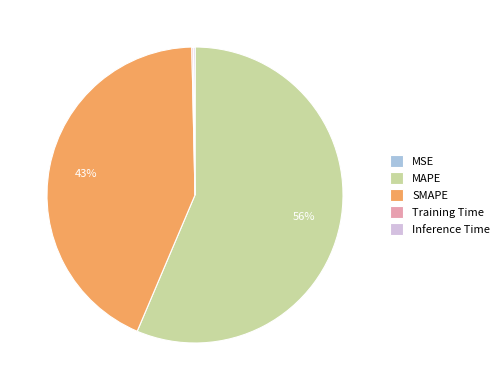

Is there a majority slice in this chart?

Yes